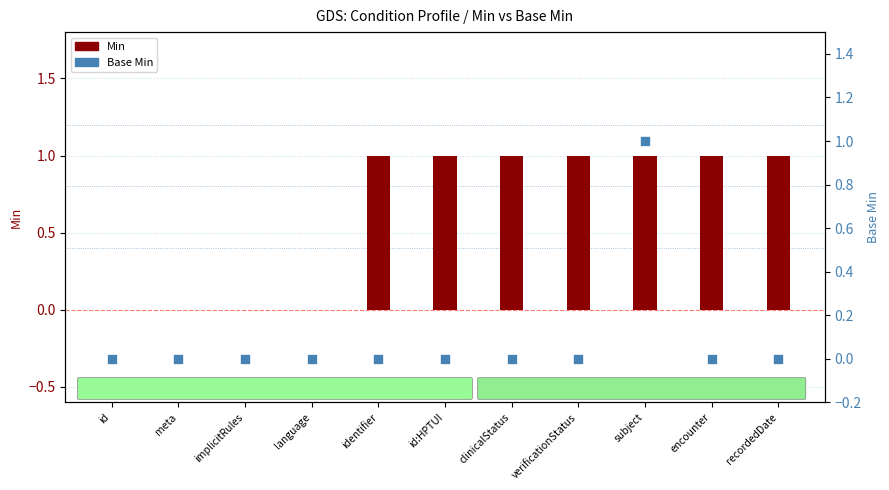

Is the value of Min at subject greater than the value of Base Min at encounter?

Yes